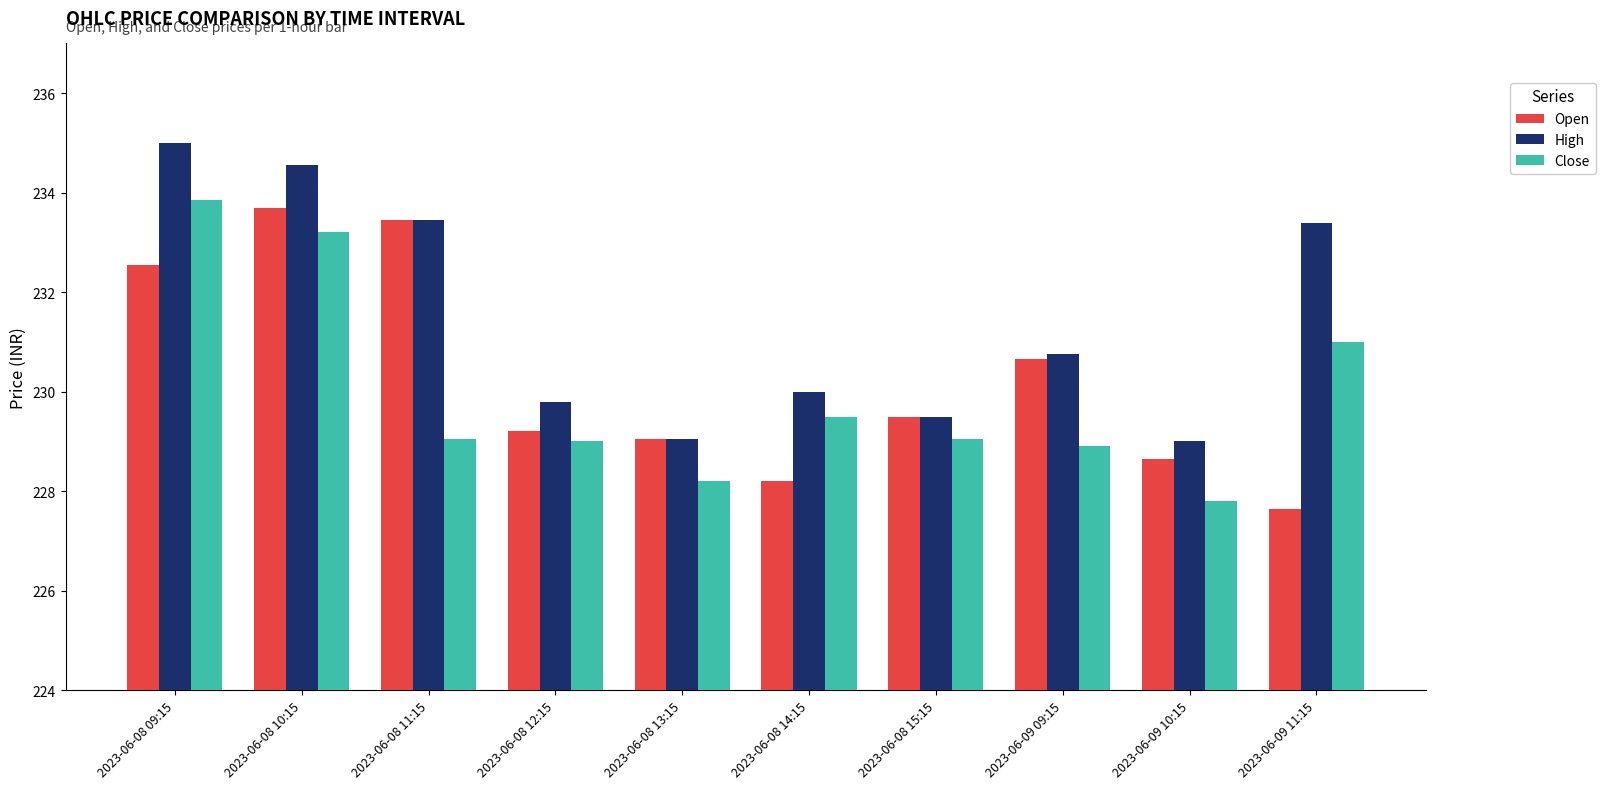

Is it true that Close equals 334.6 at 2023-06-08 13:15?

False